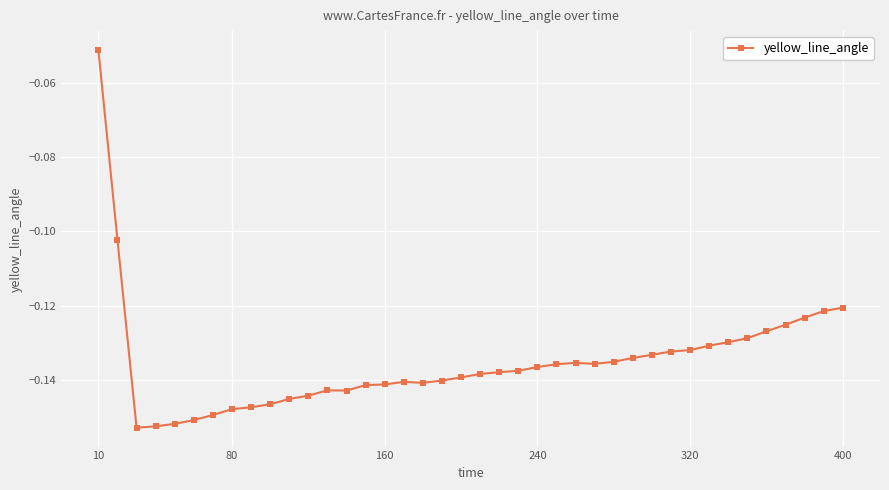

True or false: there are more than 0 points higher than both neighbors.

True